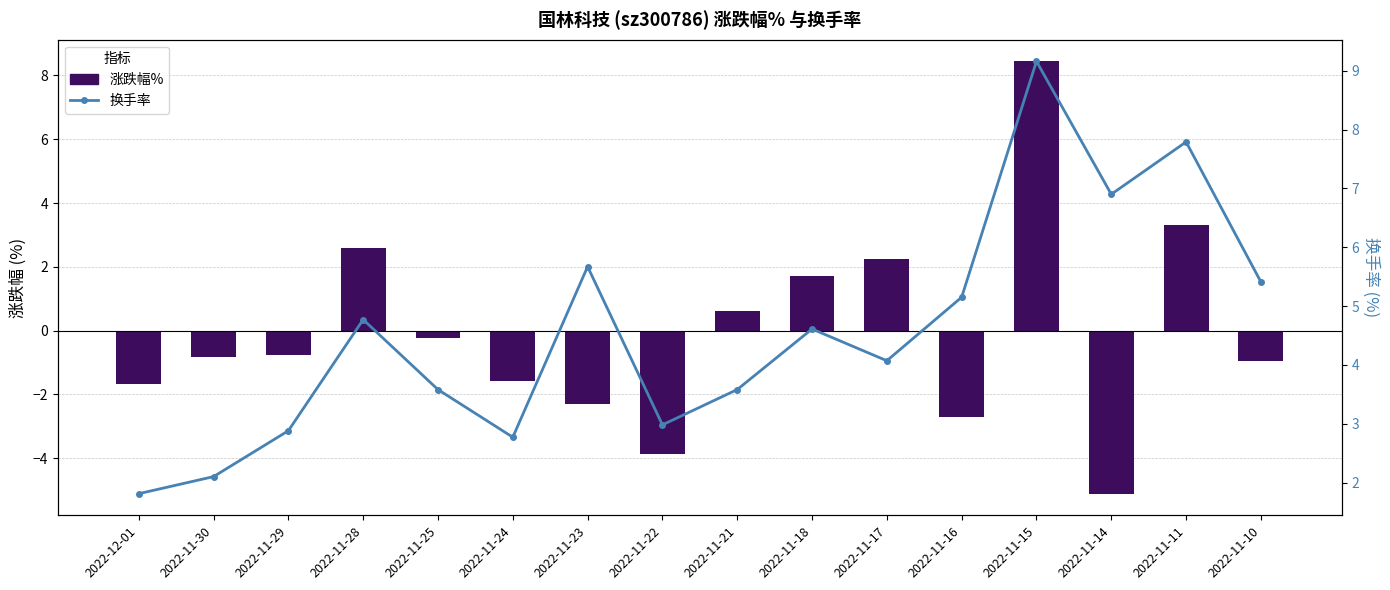

What is the value of the 涨跌幅% bar at the 1st from the left?

-1.7